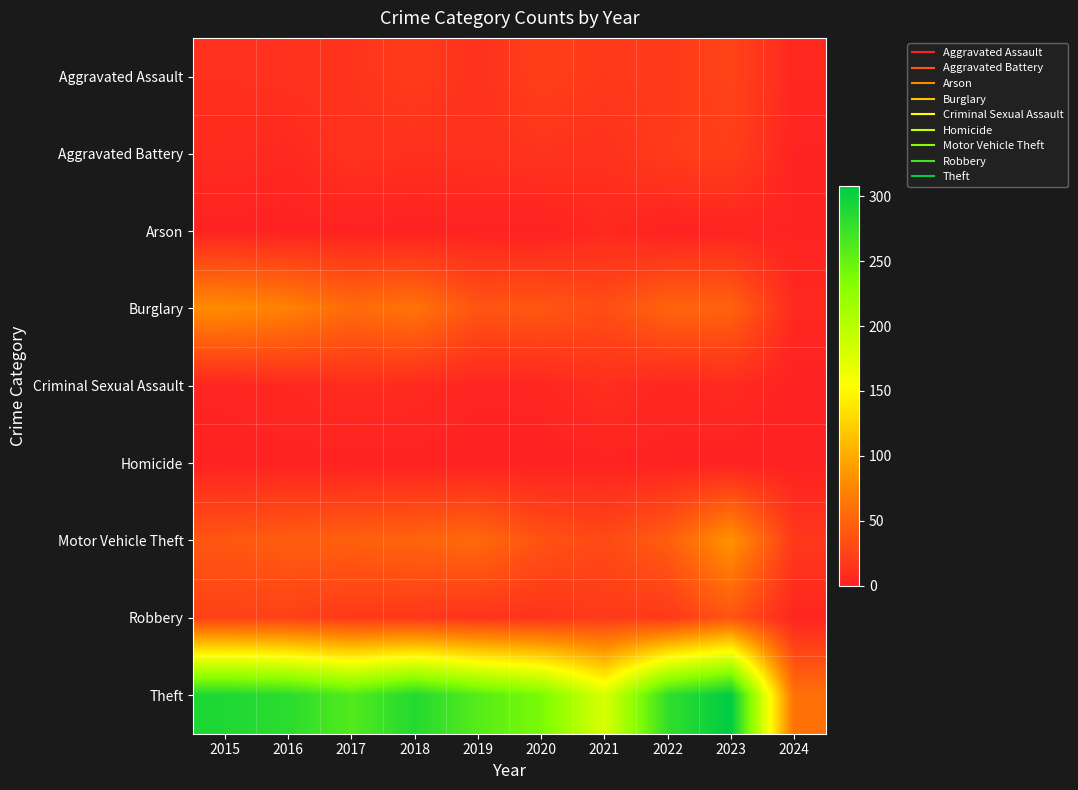

What is the greatest value displayed?

308